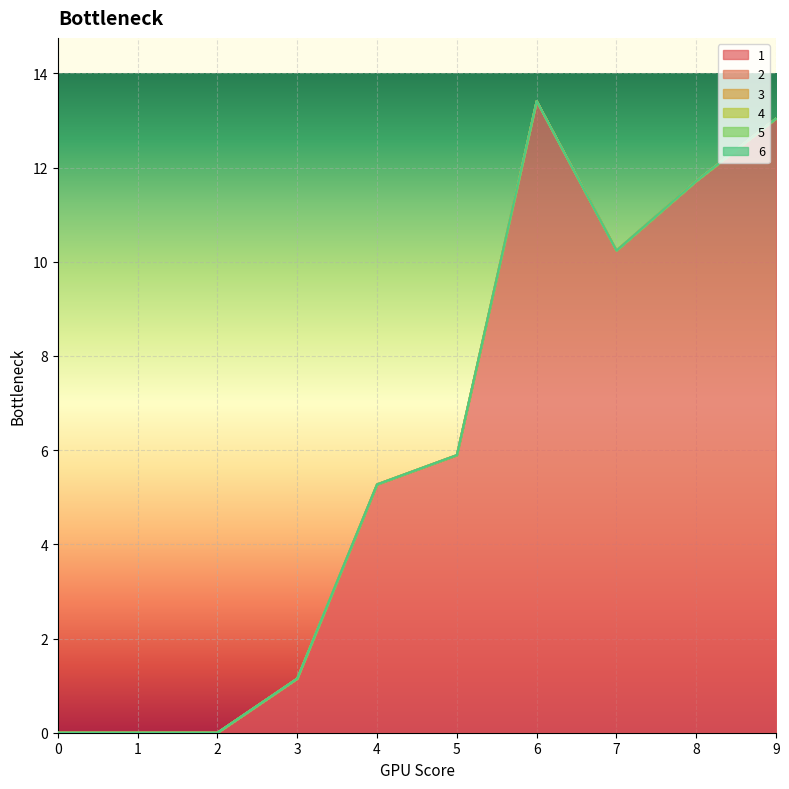

True or false: 3 and 6 cross at least once.

False